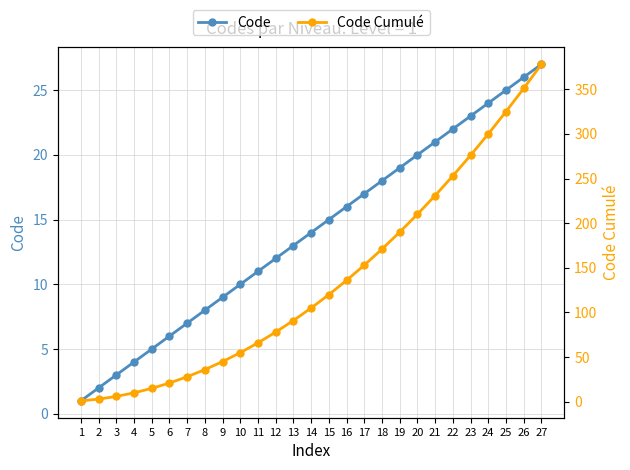

What is the sum of all Code values?

378